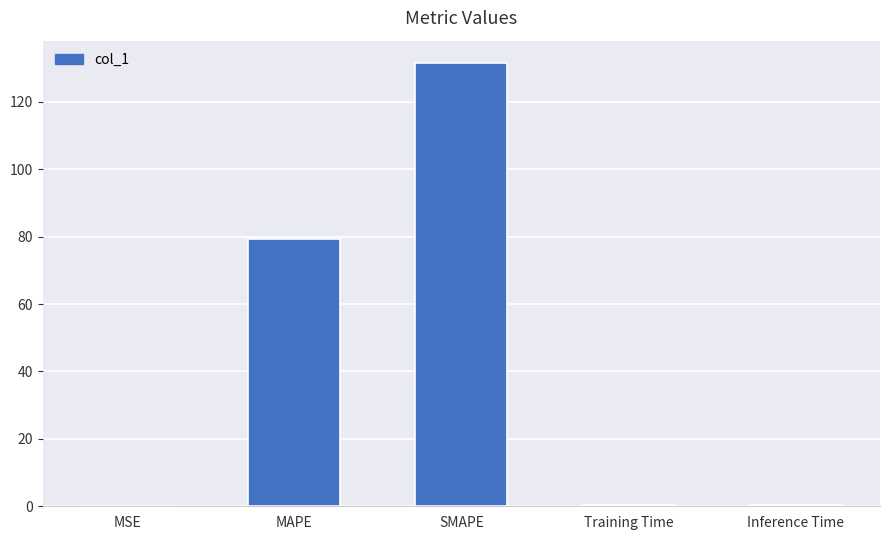

What is the greatest value displayed?

131.6